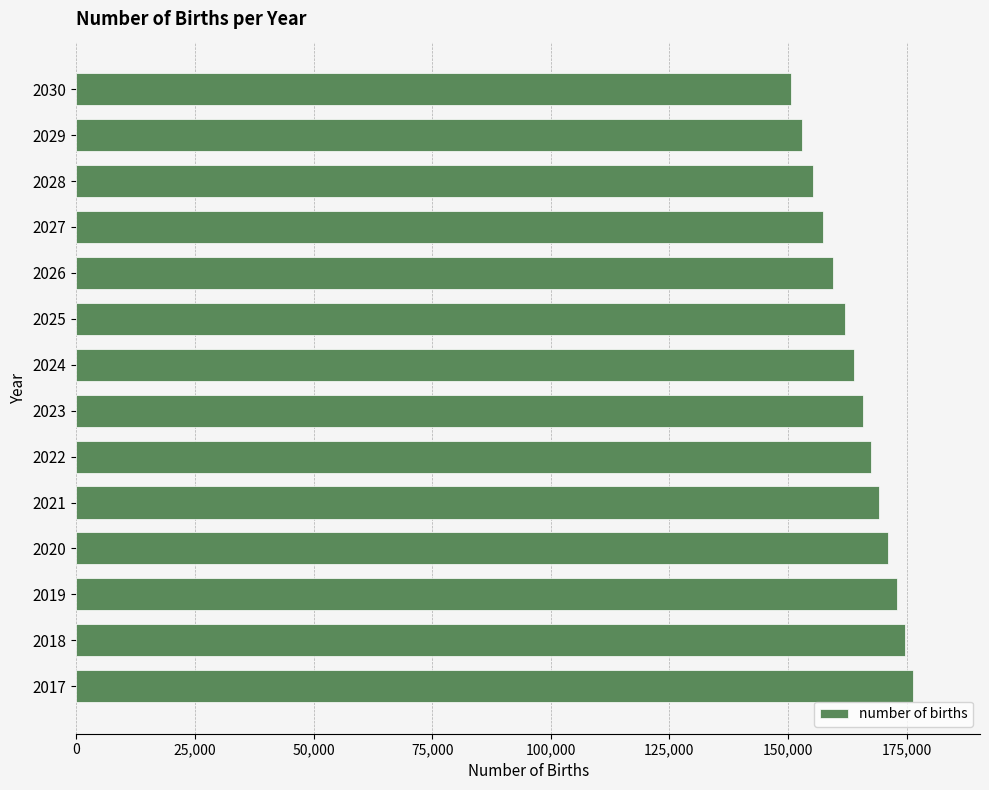

How many data points does each series have?

14